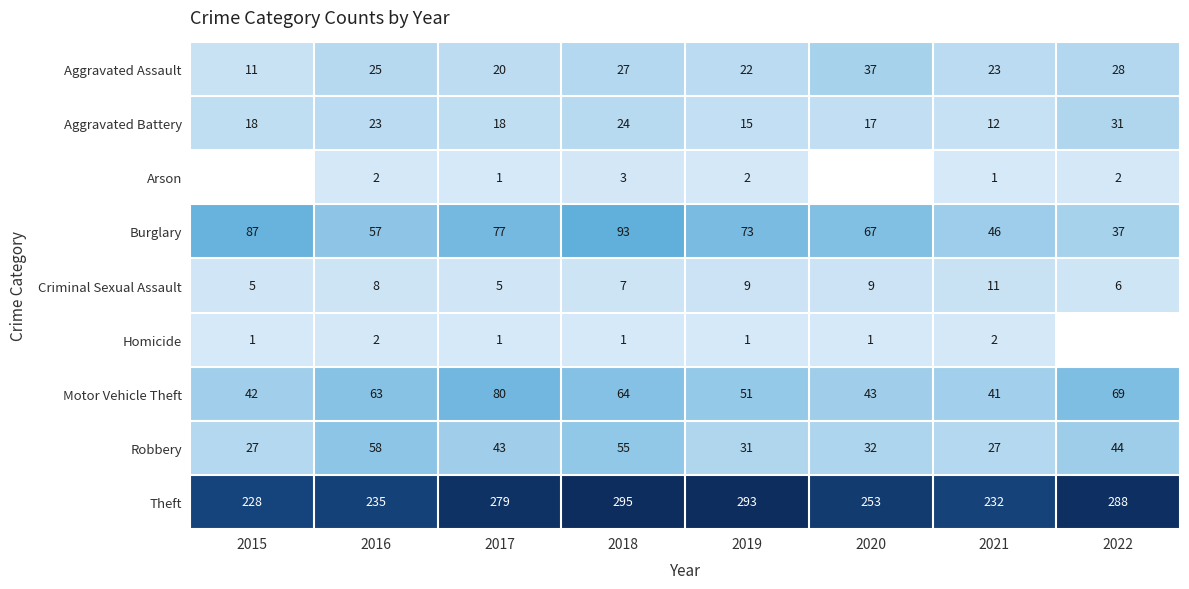

How many values in the Burglary series are below 73?

4